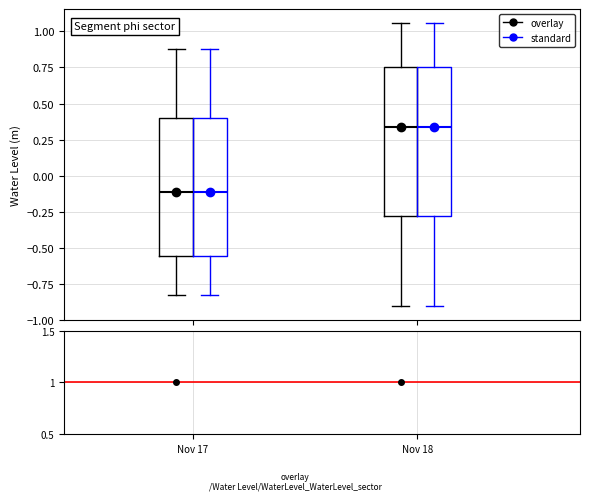

Reading left to right, read every box against the y-axis: the position of its median line, the range the box covers, and the ends of its whiskers. The values are not printed on the chart, so give them approximately, as read against the axis.

Nov 17 (overlay): median -0.10, box -0.55 to 0.40, whiskers -0.80 to 0.90
Nov 17 (standard): median -0.10, box -0.55 to 0.40, whiskers -0.80 to 0.90
Nov 18 (overlay): median 0.35, box -0.30 to 0.75, whiskers -0.90 to 1.05
Nov 18 (standard): median 0.35, box -0.30 to 0.75, whiskers -0.90 to 1.05